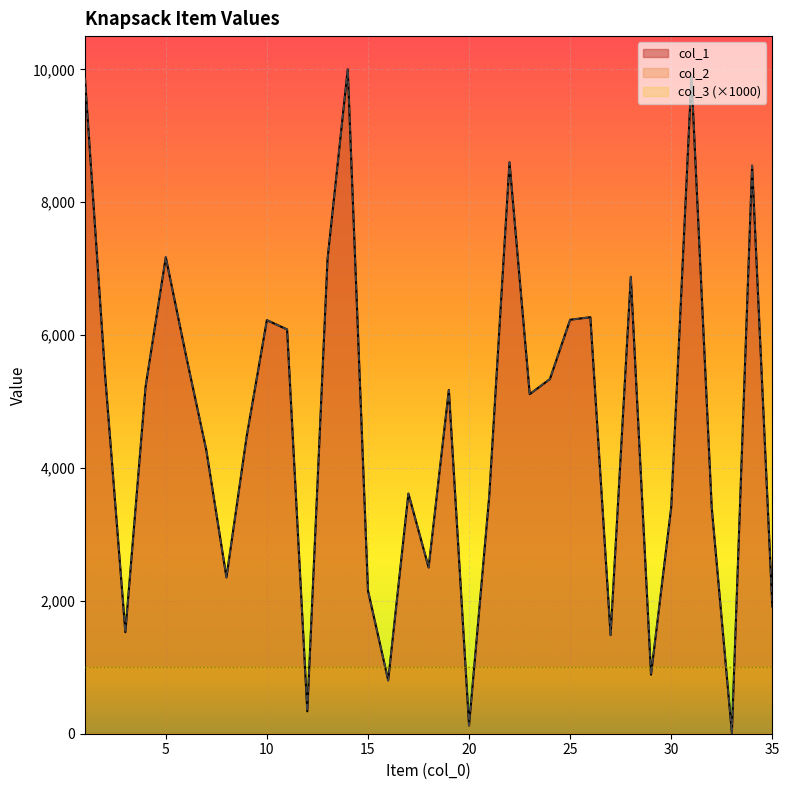

Reading left to right, extract all data points from this chart.

col_1: 9873	5389	1529	5222	7172	5692	4274	2353	4474	6225	6085	337	7142	10000	2154	803	3615	2502	5175	123	3584	8601	5111	5338	6231	6269	1484	6878	889	3410	9886	3412	9	8551	1914
col_2: 9873	5389	1529	5222	7172	5692	4274	2353	4474	6225	6085	337	7142	10000	2154	803	3615	2502	5175	123	3584	8601	5111	5338	6231	6269	1484	6878	889	3410	9886	3412	9	8551	1914